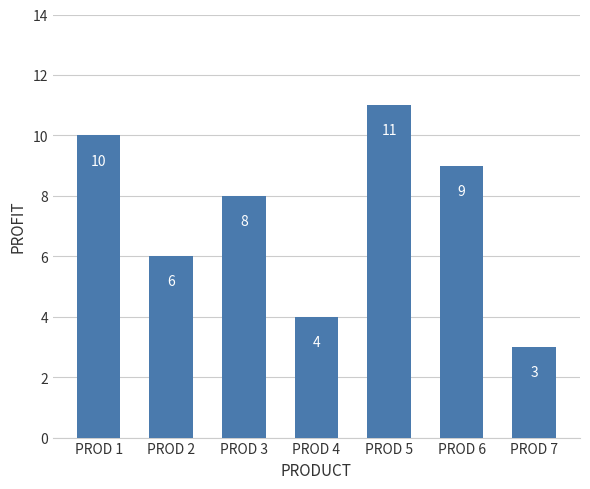

What is the maximum value shown in the chart?

11